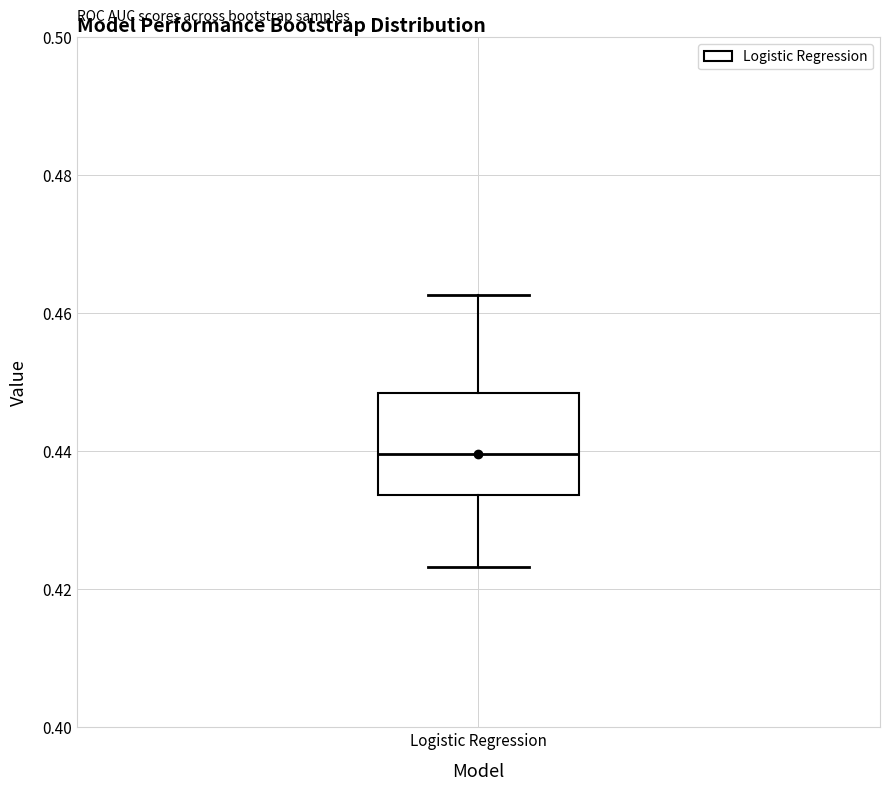

Transcribe this box plot: give where the median line is, the range the box spans, and where the two whiskers end, as read against the y-axis. The values are not printed on the chart, so give them approximately, as read against the axis.

median 0.440, box 0.434 to 0.448, whiskers 0.424 to 0.462